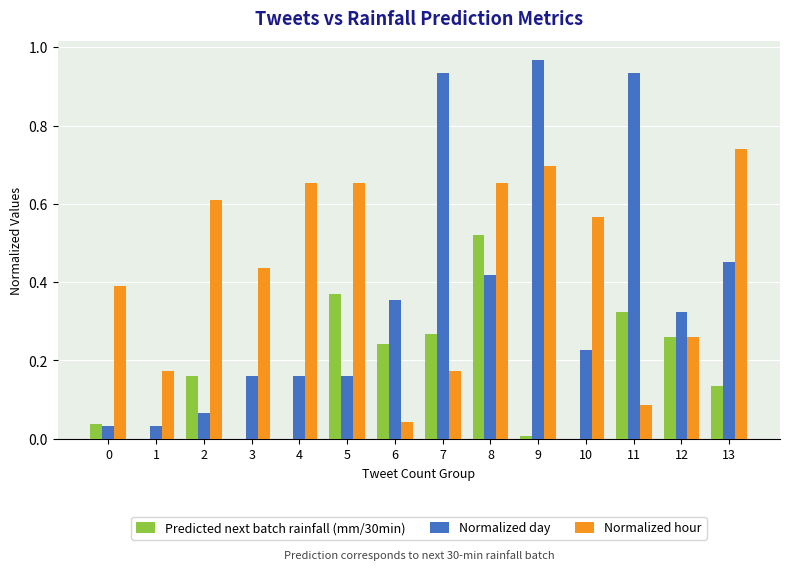

Which series has the largest total across all categories?

Normalized hour